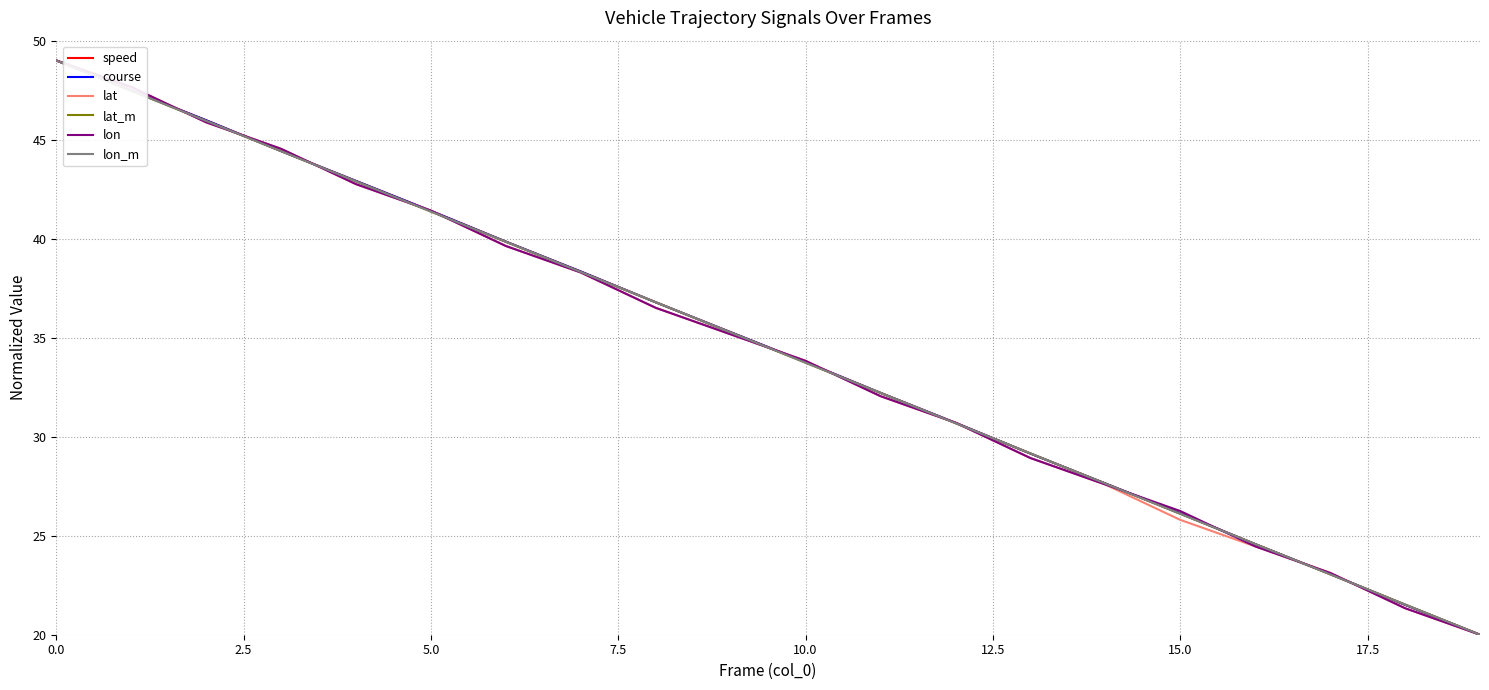

What is the maximum value for lon?

49.0